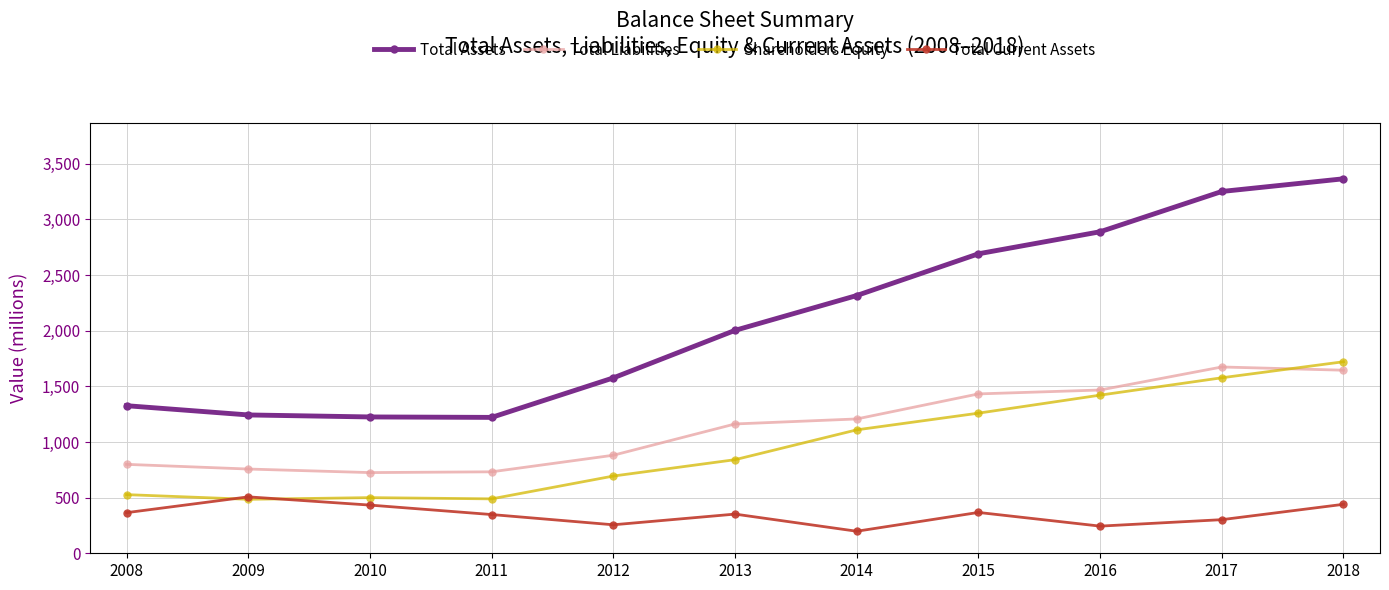

Is the value of Shareholders Equity at 2009 greater than the value of Total Assets at 2012?

No